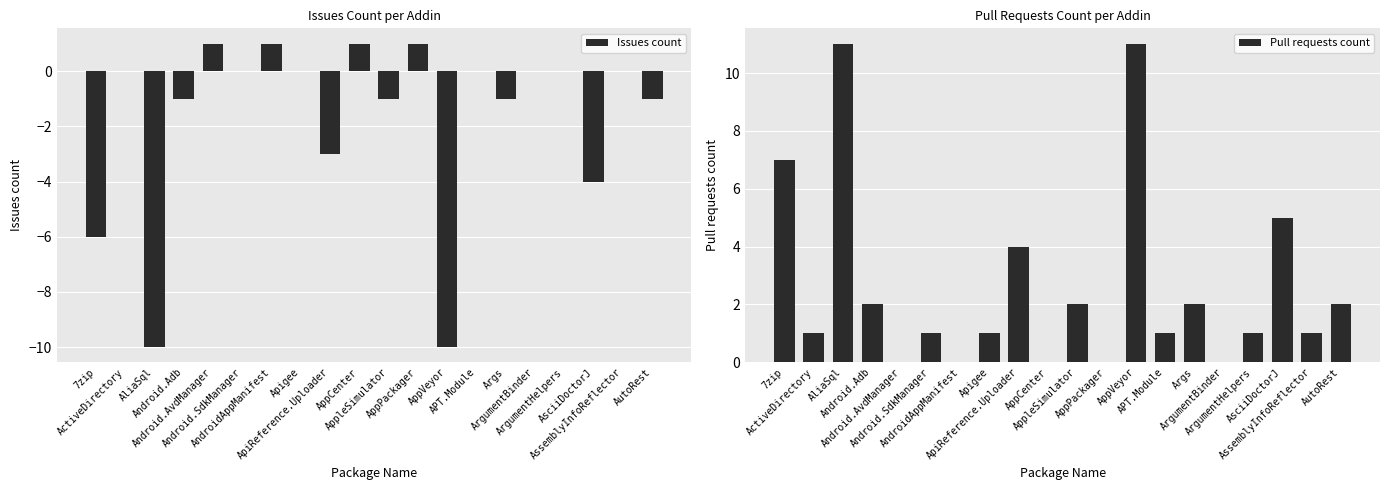

What is the label of the 16th bar from the right?

Android.AvdManager